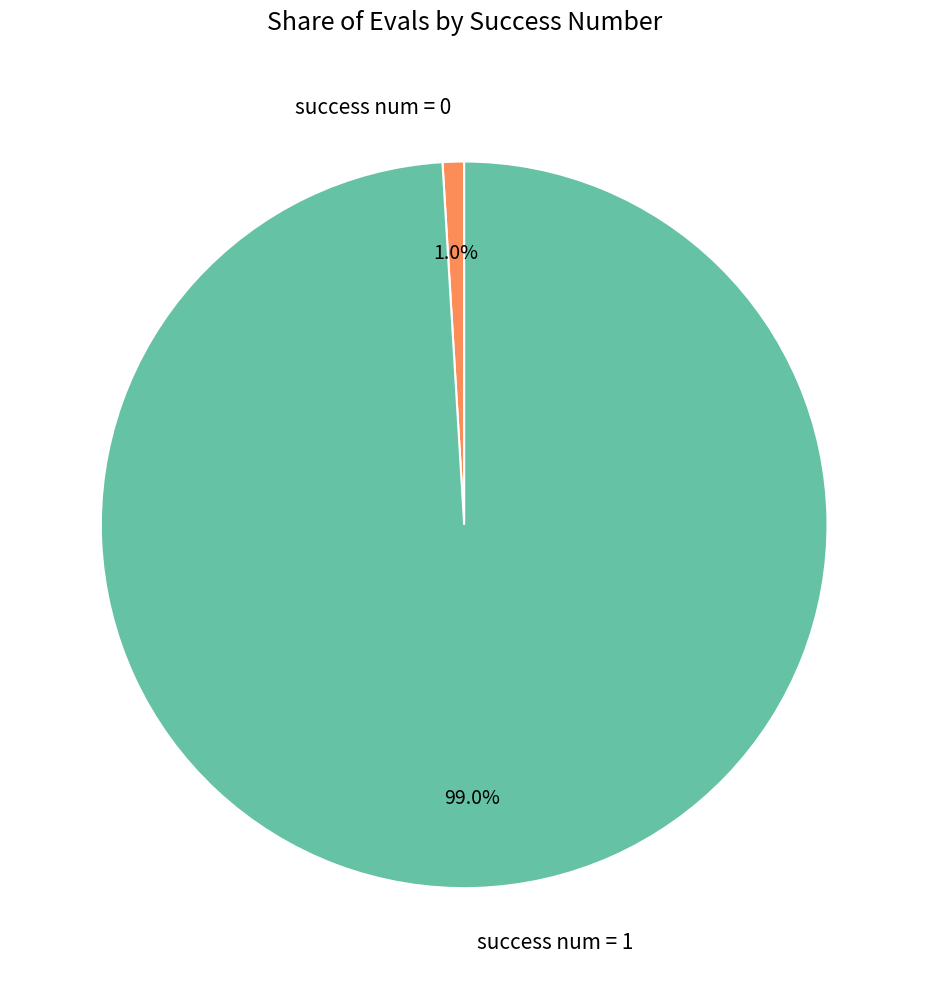

Rank the categories by value from highest to lowest.

success num = 1, success num = 0